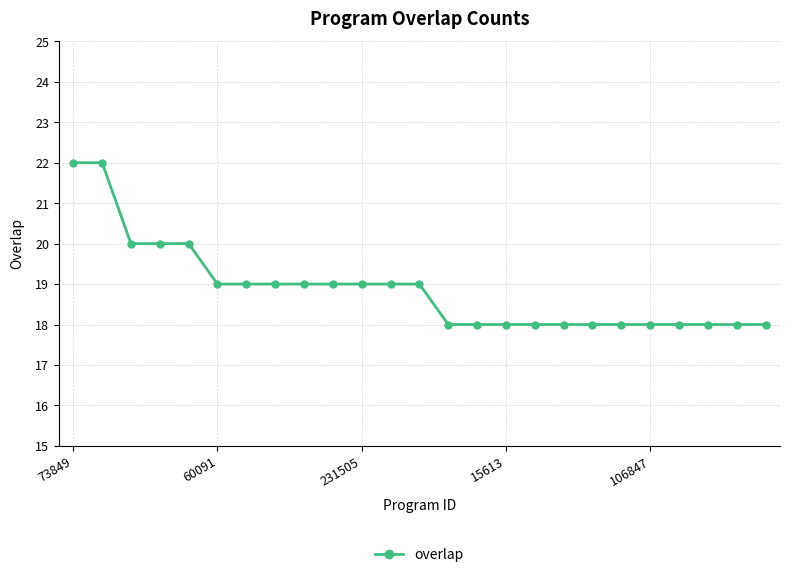

What is the average value?

19